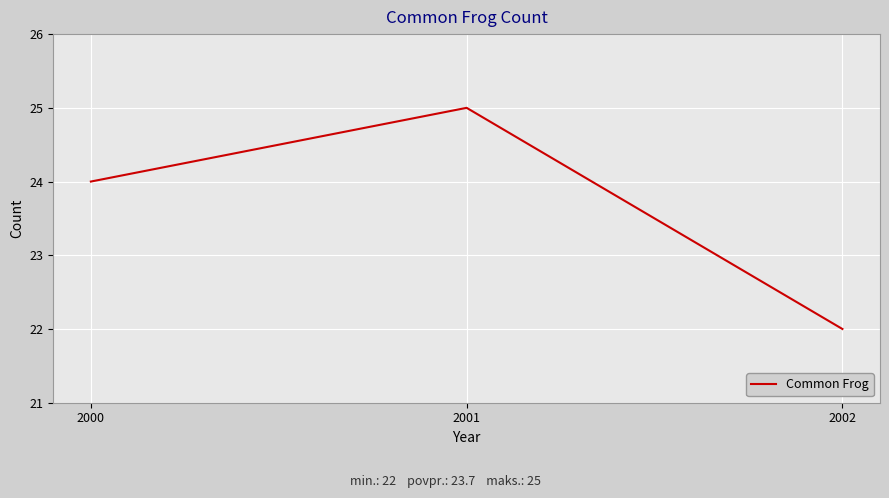

Rank the categories by value from highest to lowest.

2001, 2000, 2002